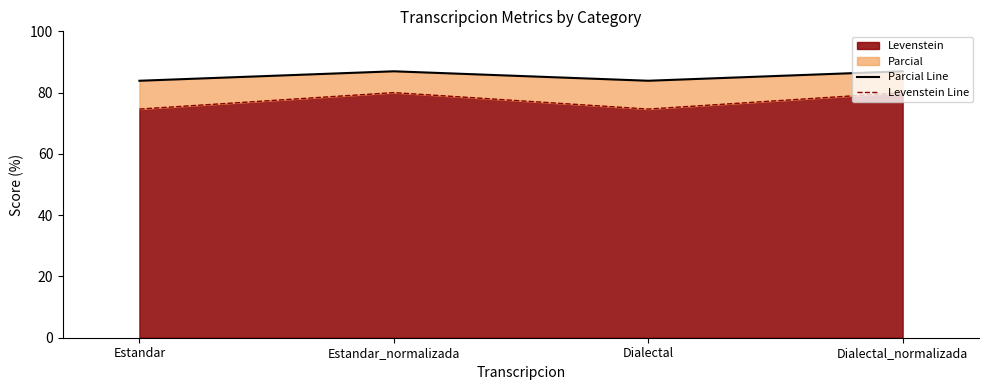

Where is Parcial Line nearest to the value 85?

Estandar